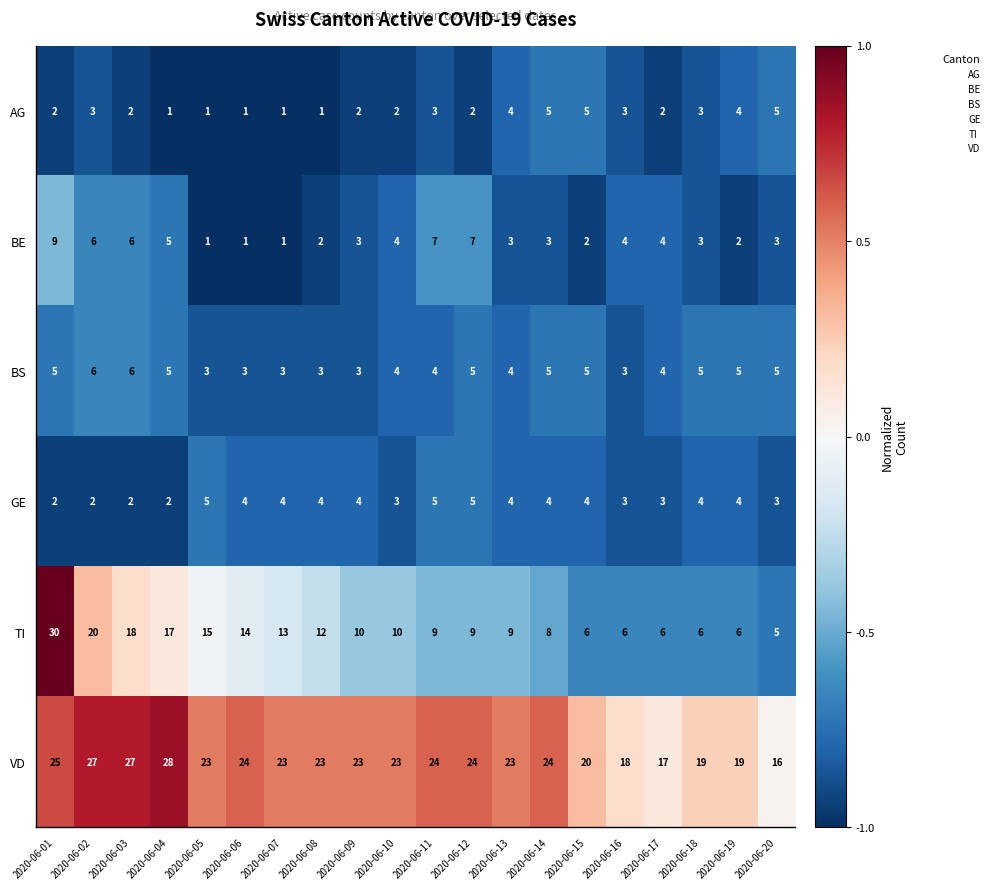

What is the difference between the second highest and minimum values in the BS series?

3